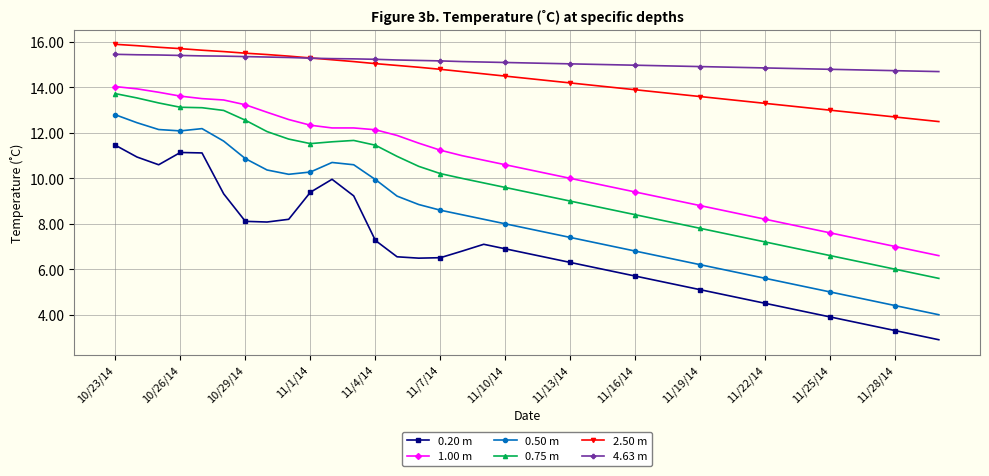

What is the maximum value shown in the chart?

15.9